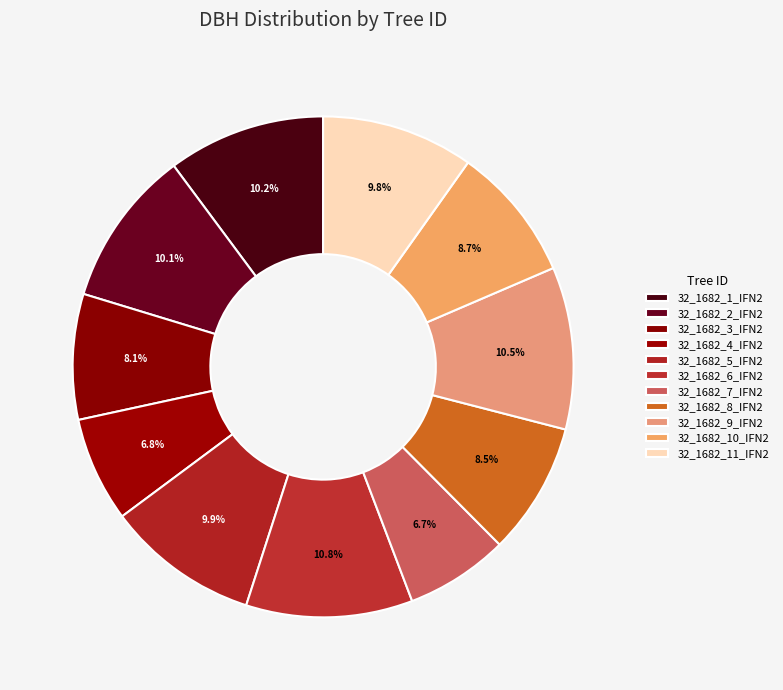

Does 32_1682_4_IFN2 account for over 50% of the chart?

No